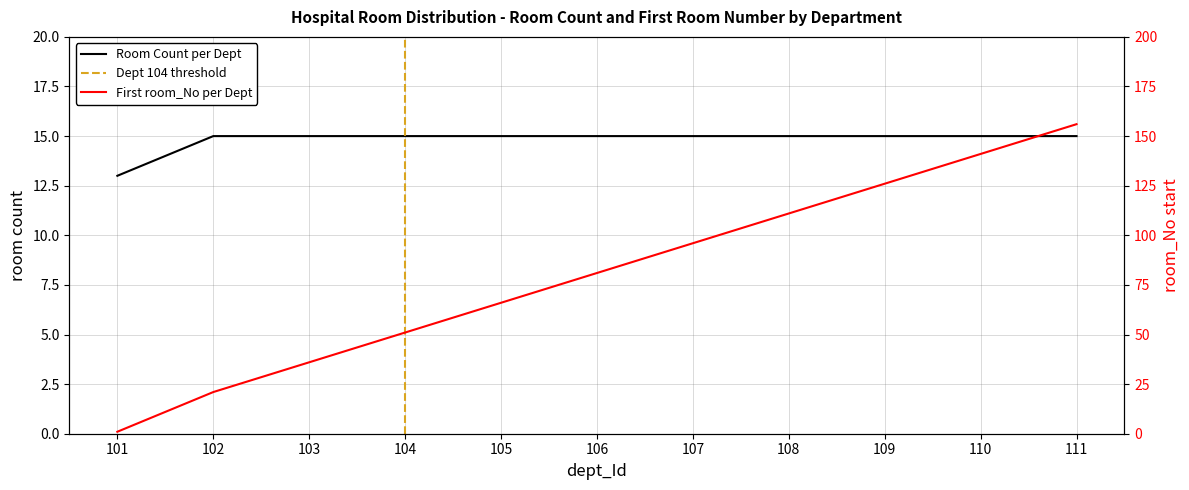

What is the sum of the Room Count per Dept values at 111 and 108?

30